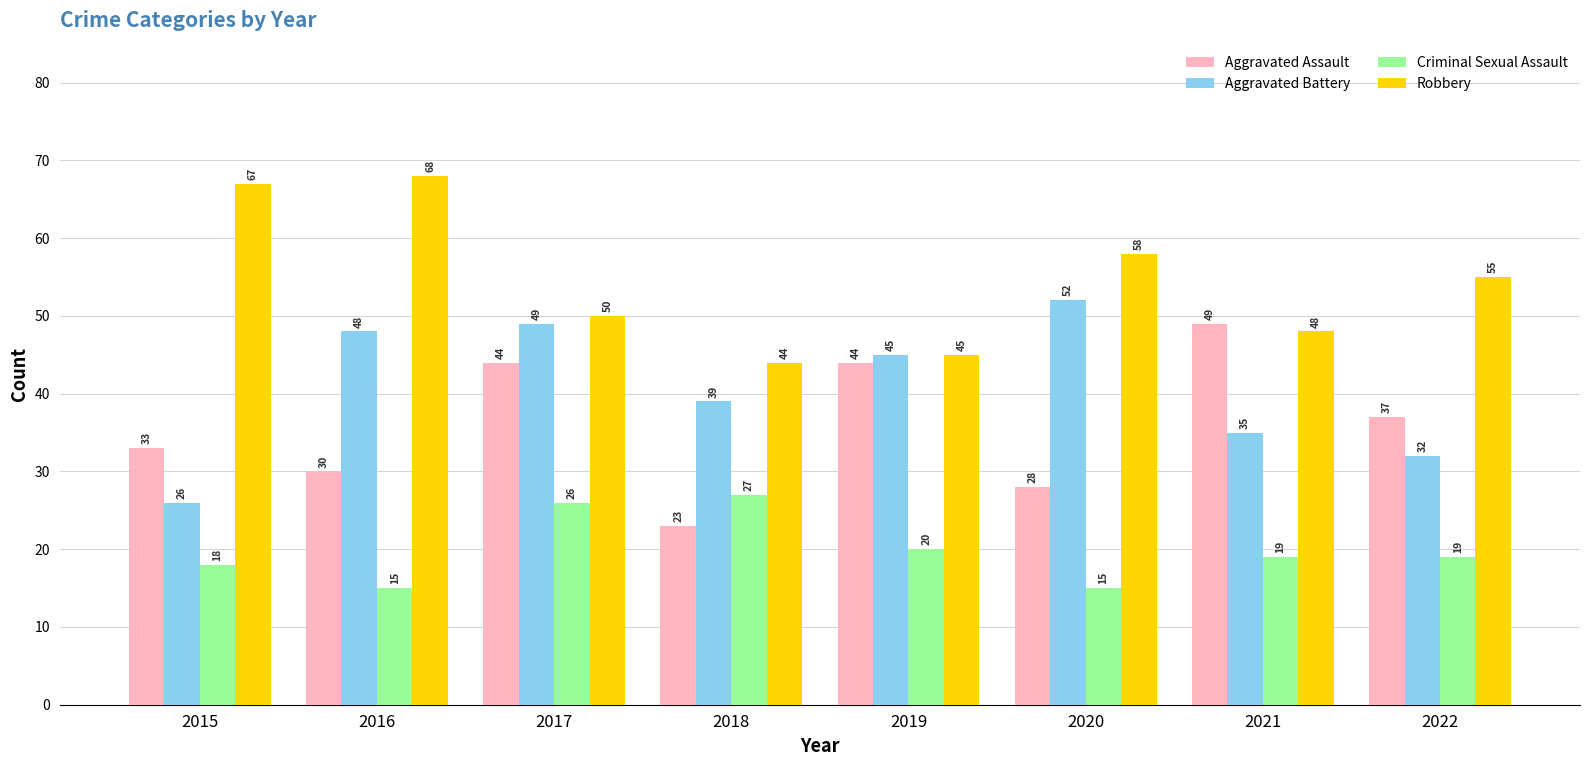

Reading left to right, list all the values displayed in this chart.

Aggravated Assault: 33	30	44	23	44	28	49	37
Aggravated Battery: 26	48	49	39	45	52	35	32
Criminal Sexual Assault: 18	15	26	27	20	15	19	19
Robbery: 67	68	50	44	45	58	48	55